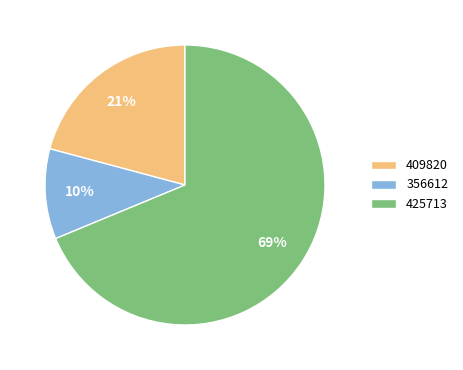

To the nearest percent, what is the average slice percentage?

33%